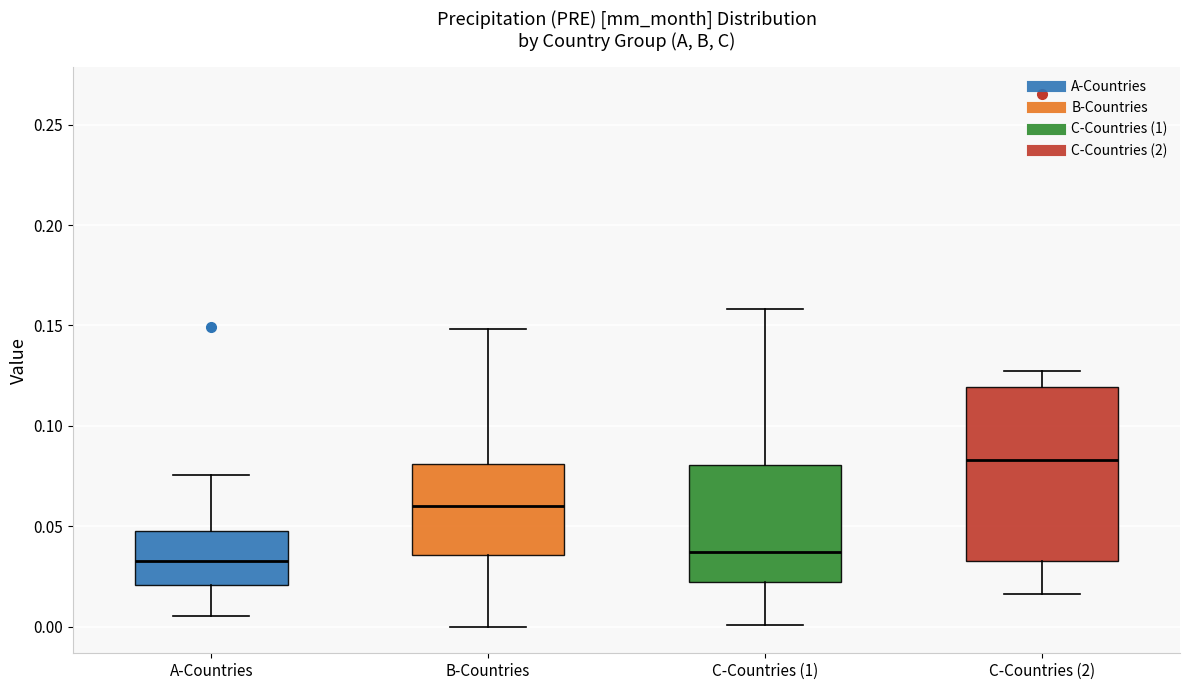

Reading left to right, transcribe this box plot: for each box, give where its median line is, the range the box spans, and where its two whiskers end, as read against the y-axis. The values are not printed on the chart, so give them approximately, as read against the axis.

A-Countries: median 0.035, box 0.020 to 0.050, whiskers 0.005 to 0.075
B-Countries: median 0.060, box 0.035 to 0.080, whiskers 0.000 to 0.150
C-Countries (1): median 0.035, box 0.020 to 0.080, whiskers 0.000 to 0.160
C-Countries (2): median 0.085, box 0.035 to 0.120, whiskers 0.015 to 0.125